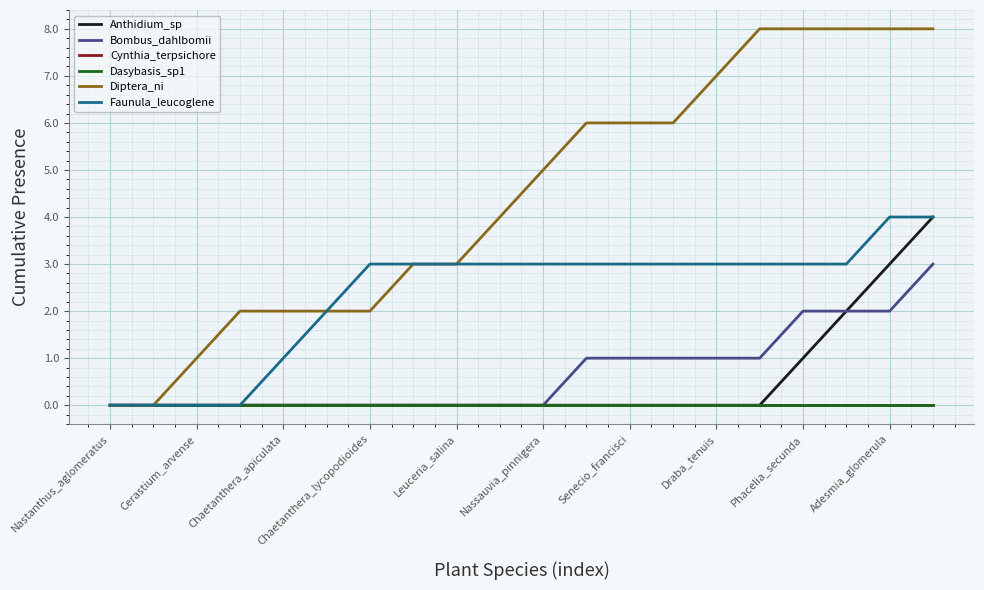

At which category is the sum across all series the highest?

19